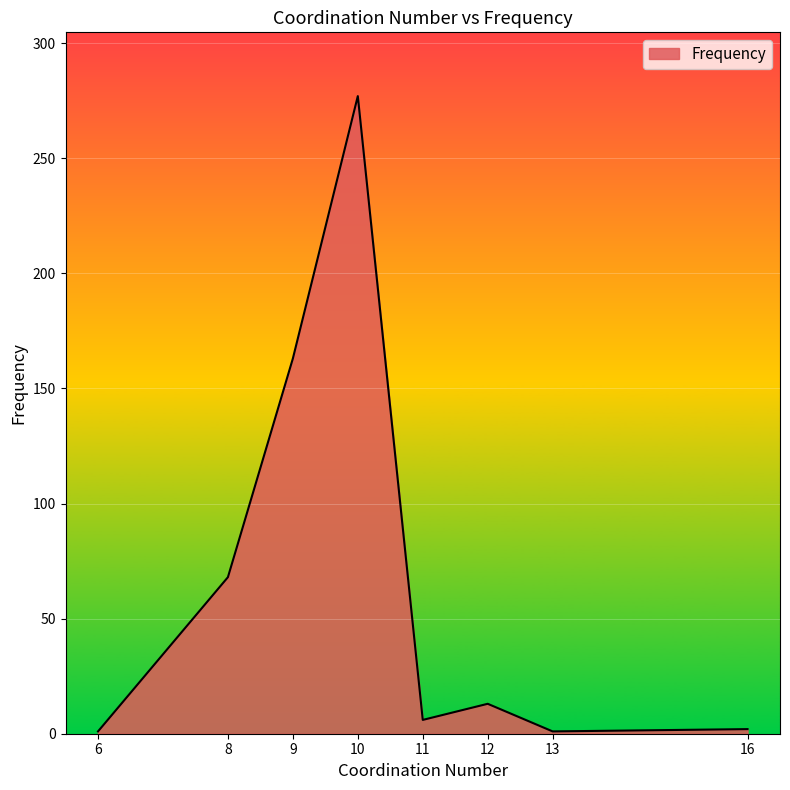

True or false: the data shows 71 at 10.

False